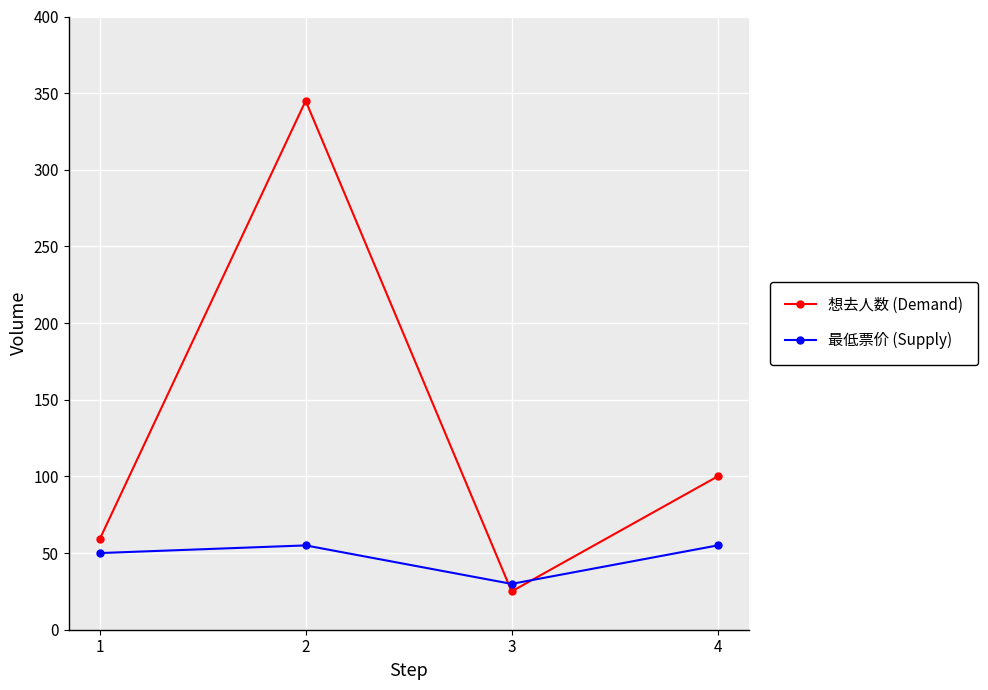

What is the average value of the 最低票价 (Supply) series?

47.5